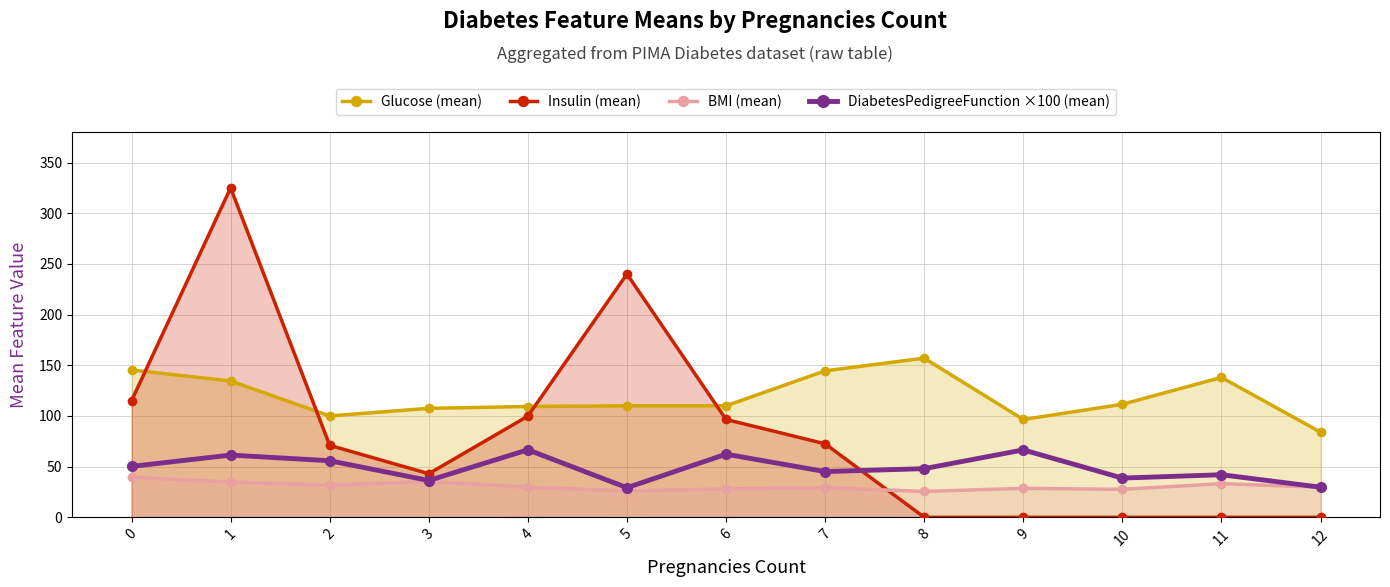

Reading left to right, extract all data points from this chart.

Glucose (mean): 0=145.3	1=134.5	2=100.0	3=107.5	4=109.3	5=110.0	6=110.0	7=144.5	8=157.0	9=96.5	10=111.5	11=138.0	12=84.0
Insulin (mean): 0=115.0	1=325.0	2=71.0	3=43.0	4=99.8	5=240.0	6=96.5	7=72.5	8=0.0	9=0.0	10=0.0	11=0.0	12=0.0
BMI (mean): 0=39.5	1=34.7	2=31.8	3=35.4	4=29.6	5=26.0	6=28.0	7=29.2	8=25.5	9=28.6	10=27.6	11=33.2	12=29.7
DiabetesPedigreeFunction ×100 (mean): 0=50.2	1=61.4	2=55.8	3=36.3	4=66.6	5=29.2	6=62.3	7=45.1	8=48.0	9=66.5	10=38.7	11=42.0	12=29.7